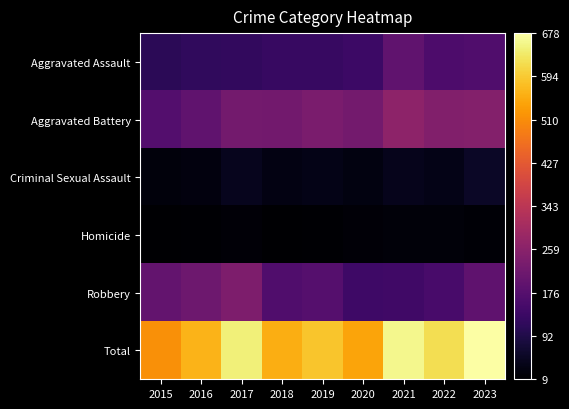

Reading right to left, transcribe all the data shown in this chart.

Aggravated Assault: 2023=168	2022=162	2021=192	2020=135	2019=127	2018=128	2017=121	2016=118	2015=110
Aggravated Battery: 2023=250	2022=249	2021=267	2020=224	2019=235	2018=222	2017=225	2016=194	2015=173
Criminal Sexual Assault: 2023=55	2022=37	2021=41	2020=28	2019=37	2018=31	2017=44	2016=25	2015=23
Homicide: 2023=15	2022=21	2021=20	2020=18	2019=12	2018=9	2017=17	2016=13	2015=10
Robbery: 2023=190	2022=154	2021=141	2020=138	2019=176	2018=166	2017=240	2016=214	2015=199
Total: 2023=678	2022=623	2021=661	2020=543	2019=587	2018=556	2017=647	2016=564	2015=515